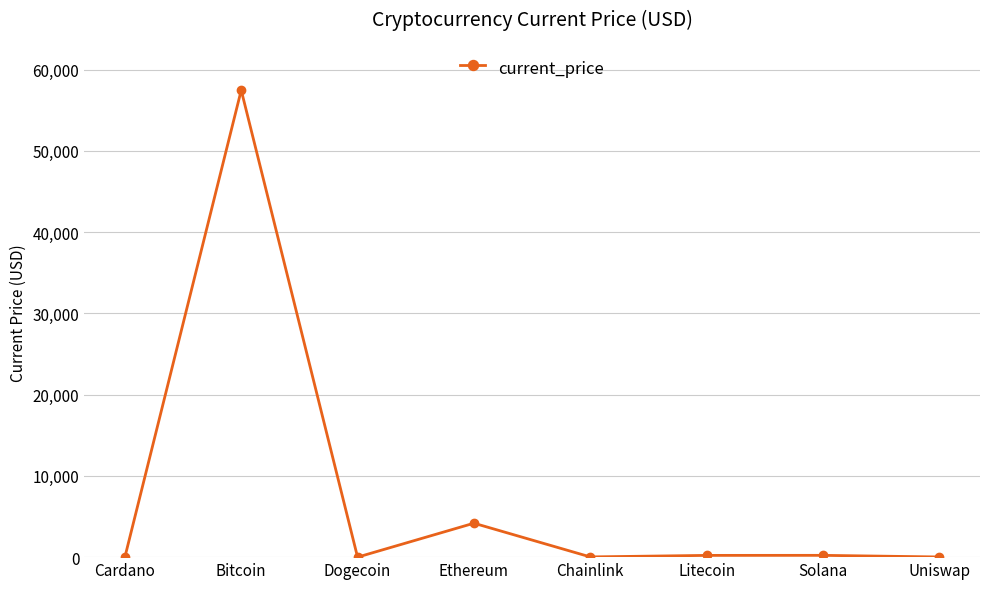

Where does the data first go above 214?

Bitcoin